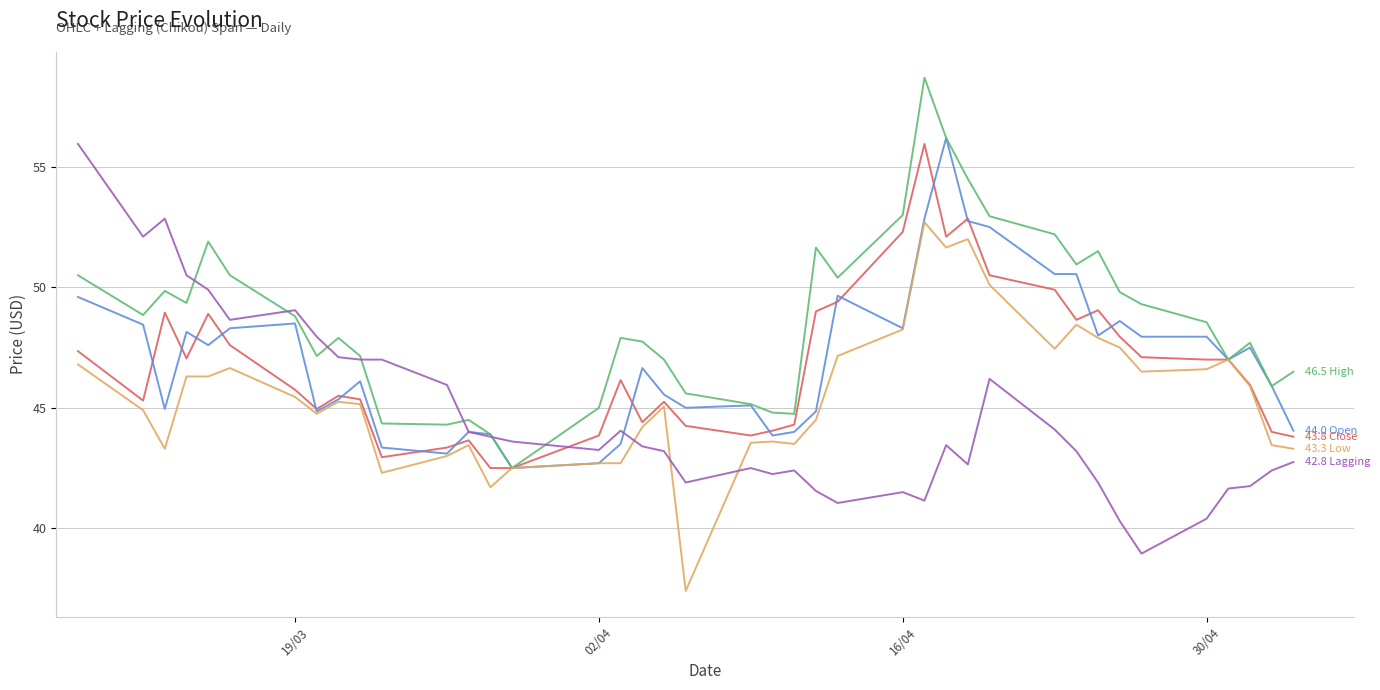

What is the greatest value displayed?

58.7